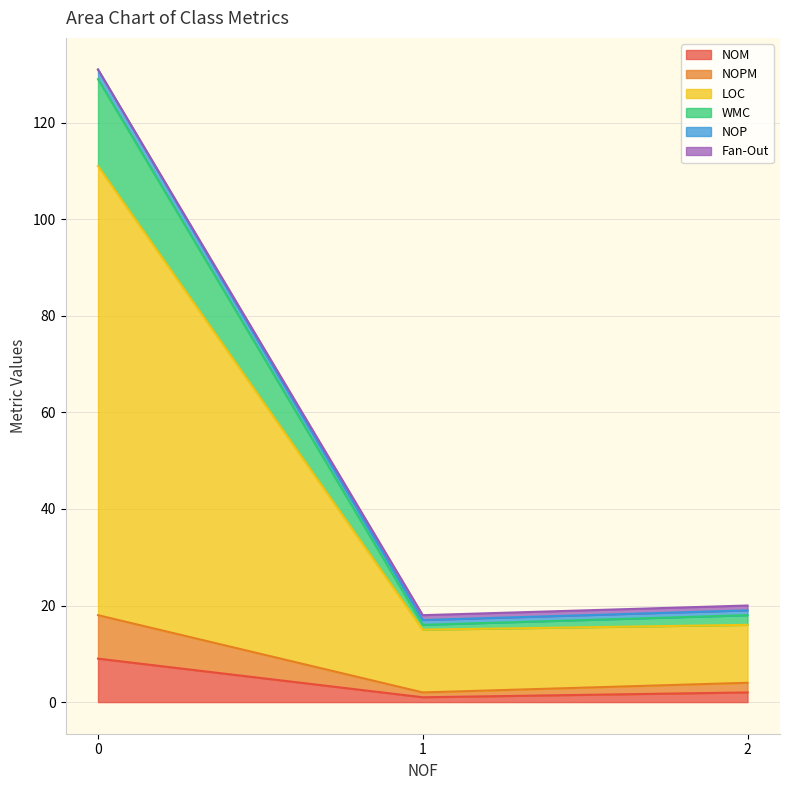

How many data points in LOC are less than 16?

1